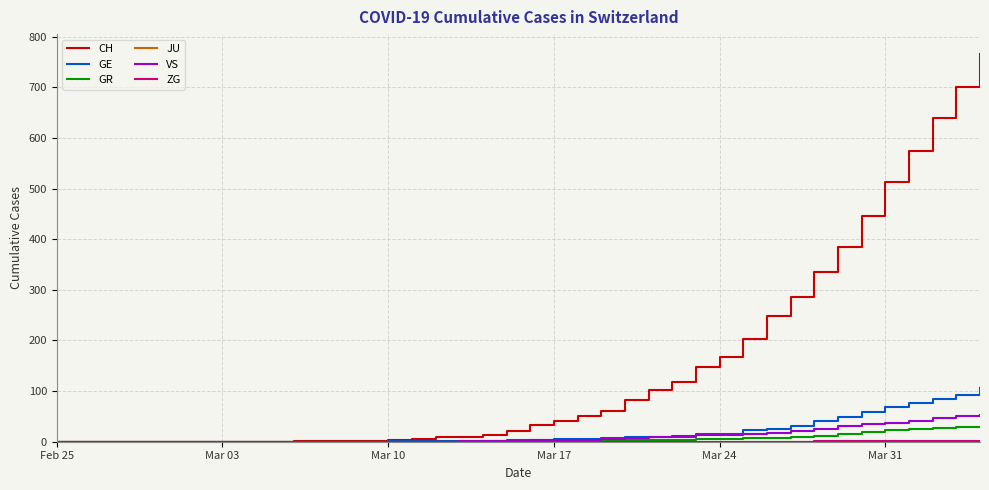

What is the maximum value shown in the chart?

767